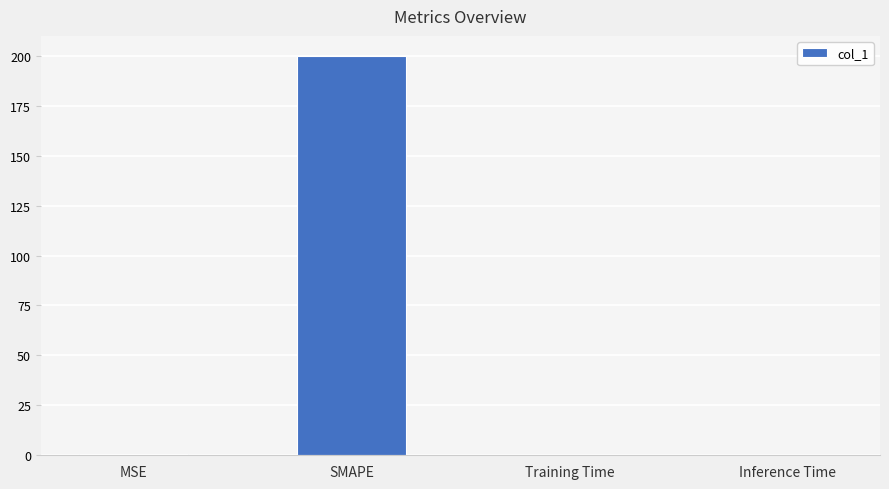

Which has a higher value, SMAPE or MSE?

SMAPE